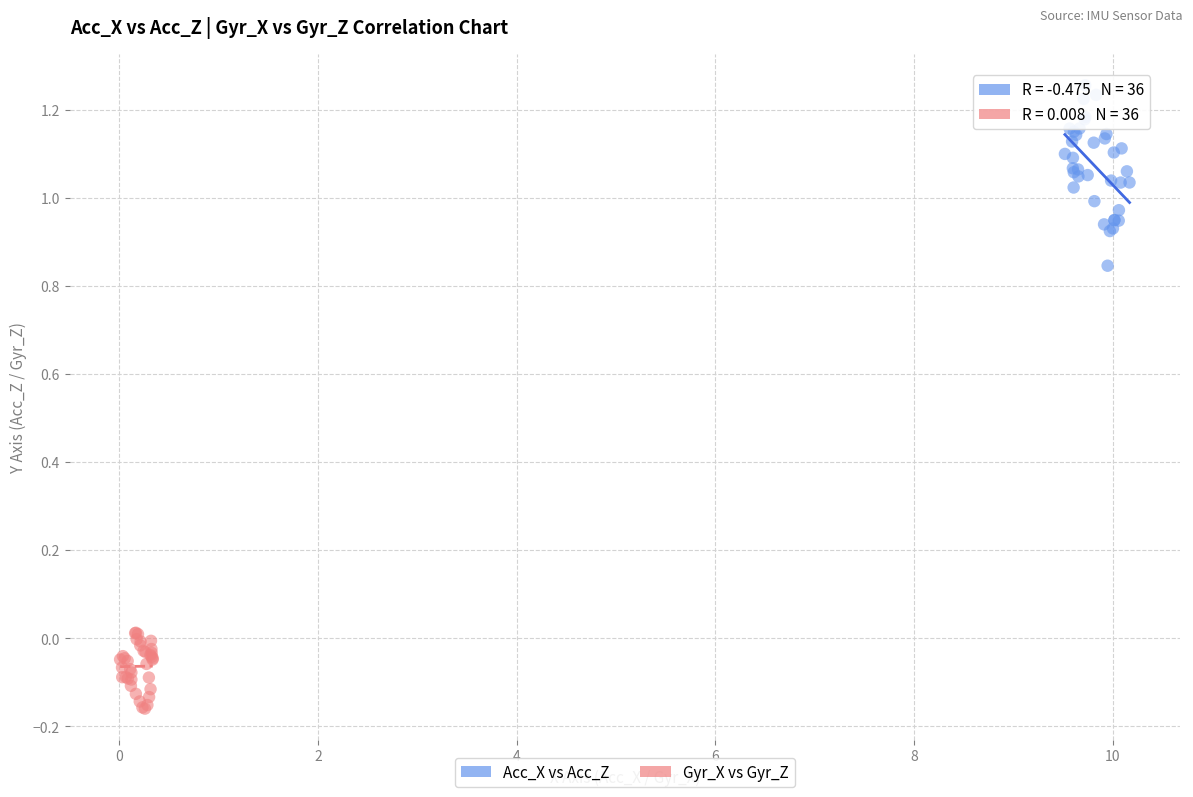

Which series contains the highest Y value?

Acc_X vs Acc_Z